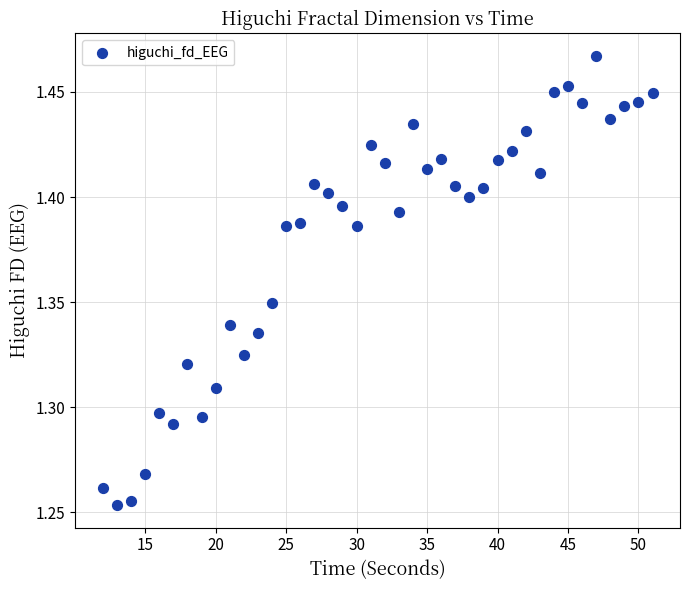

What is the range of X values (max minus min)?

39.0